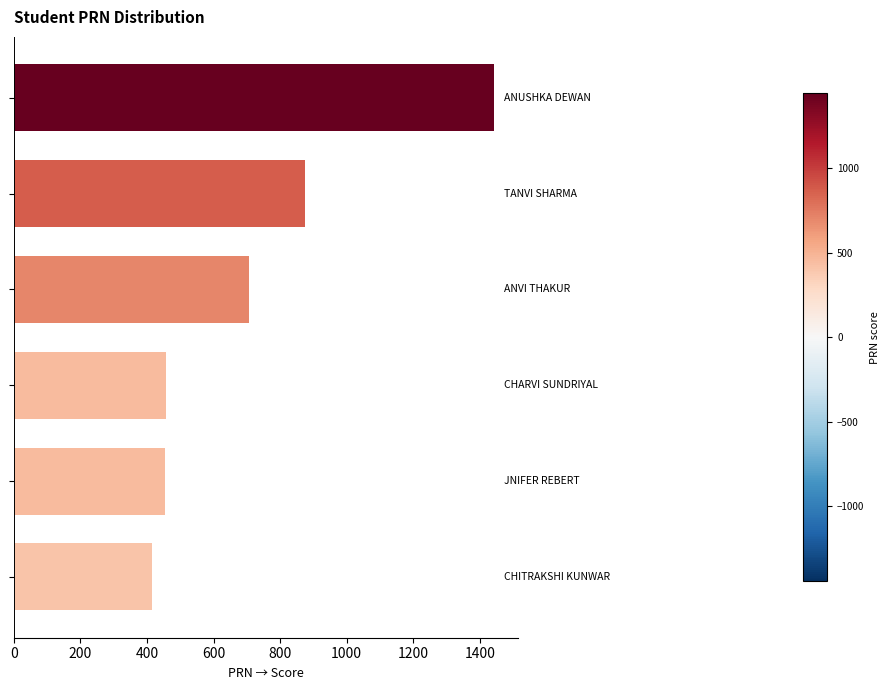

What is the value of the 3rd bar from the top?

707